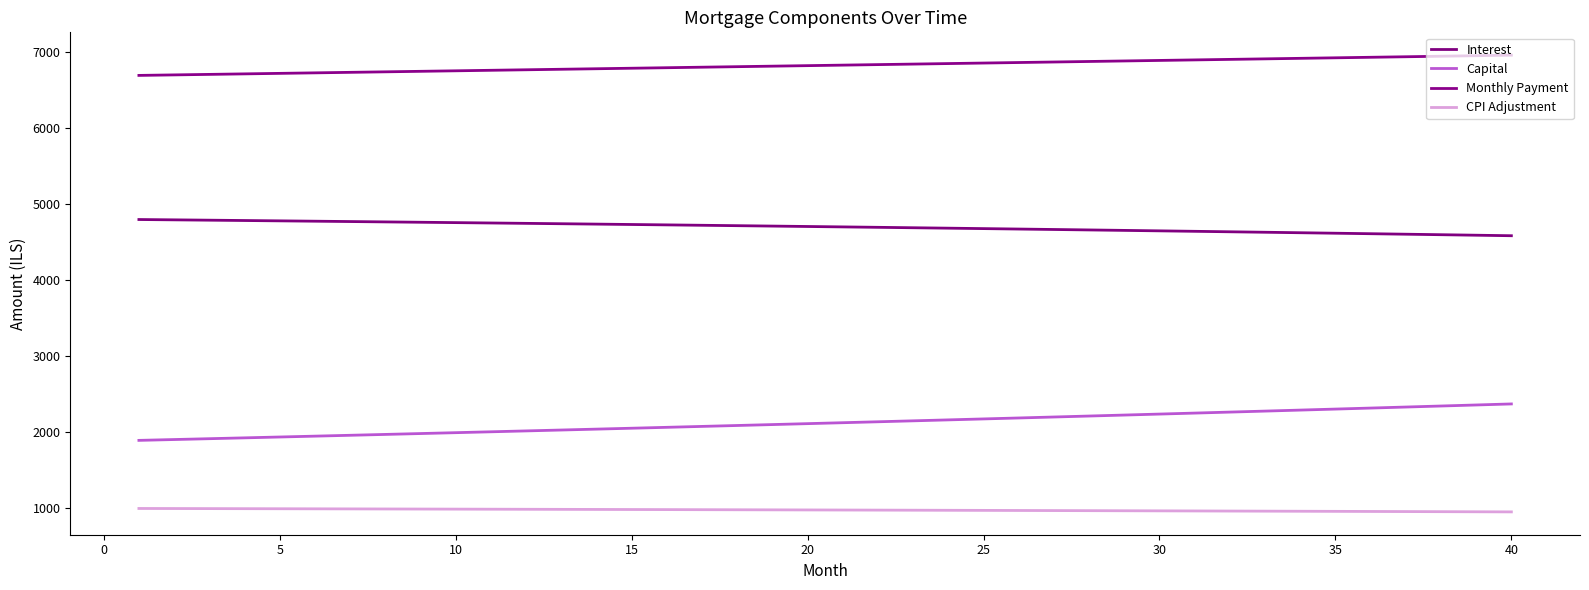

How many lines are shown in the chart?

4